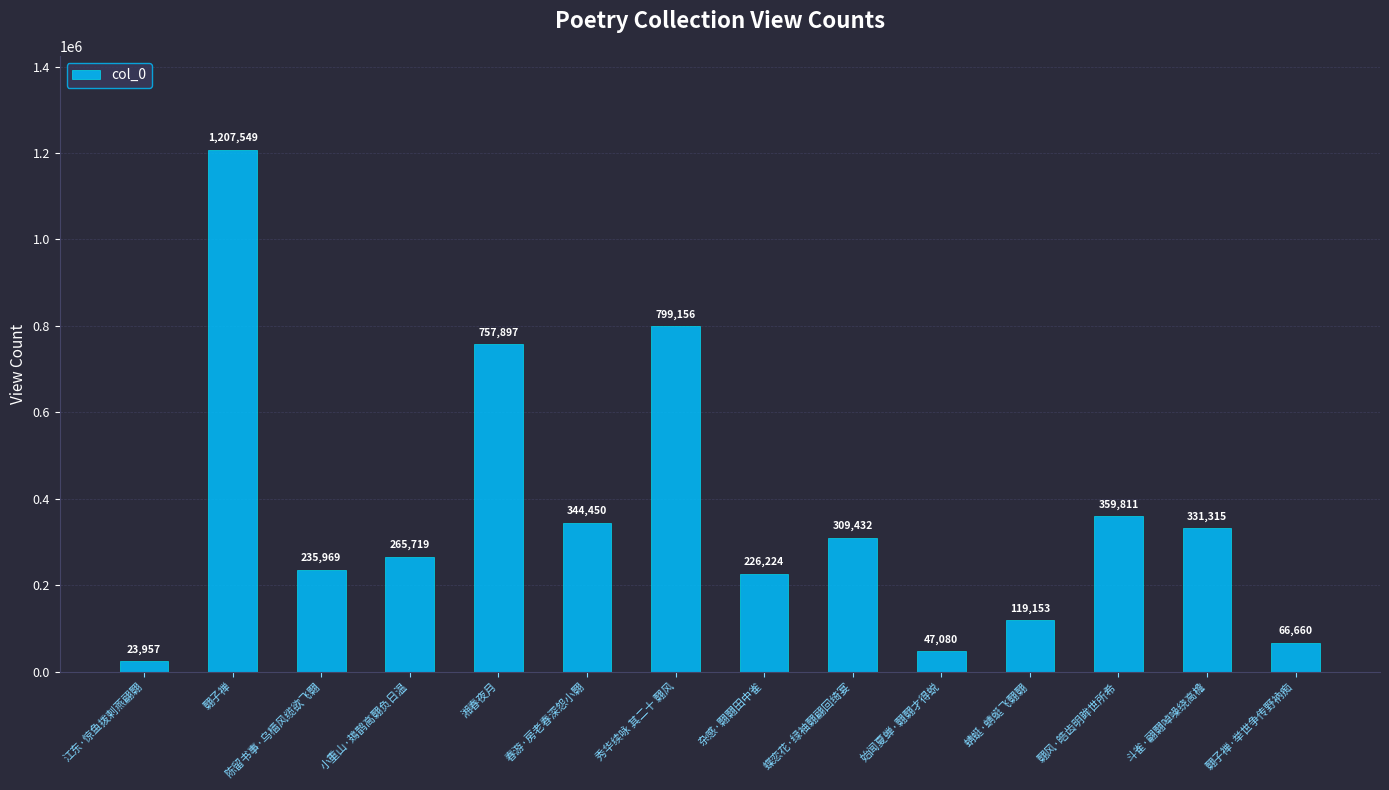

What is the value of the 6th bar from the left?

344450